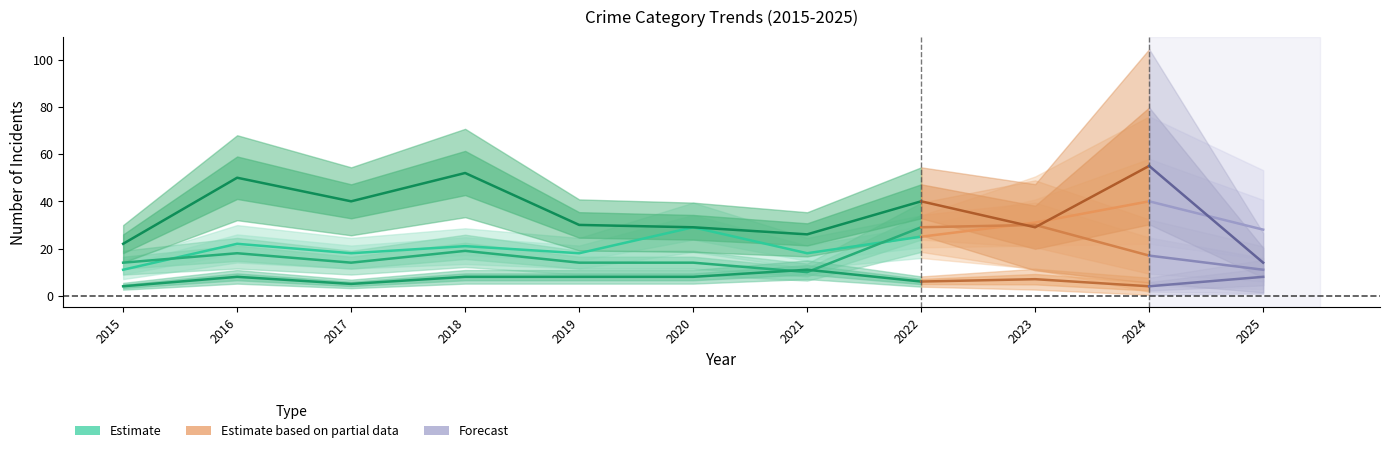

The value of Aggravated Assault at 2016 is 22. True or false?

True